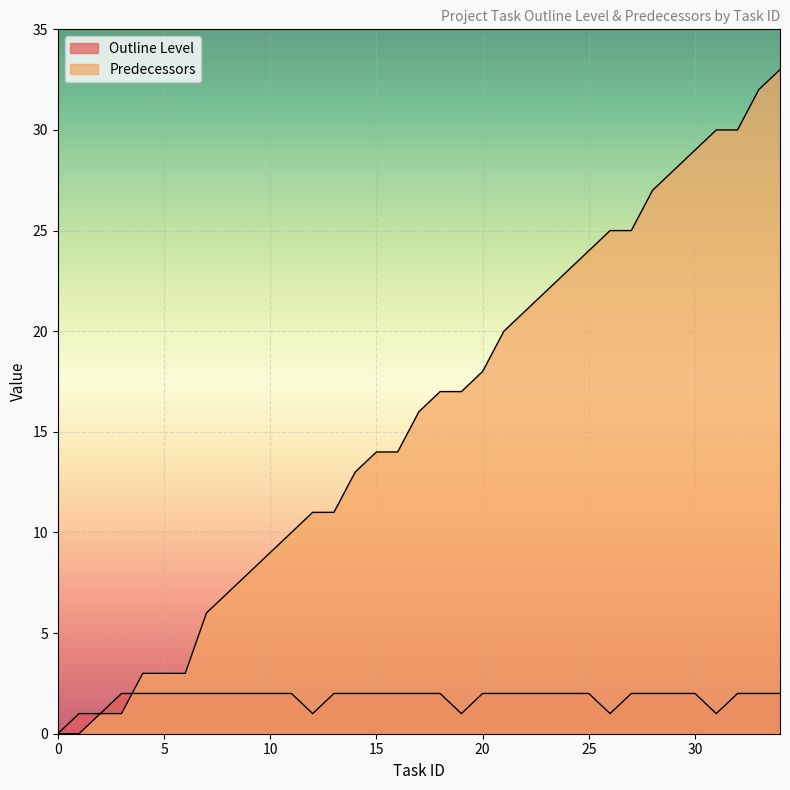

How many series are shown in this chart?

2